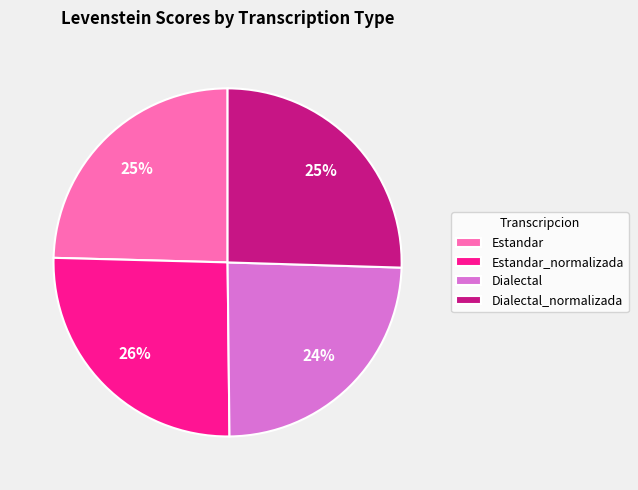

Is there a majority slice in this chart?

No